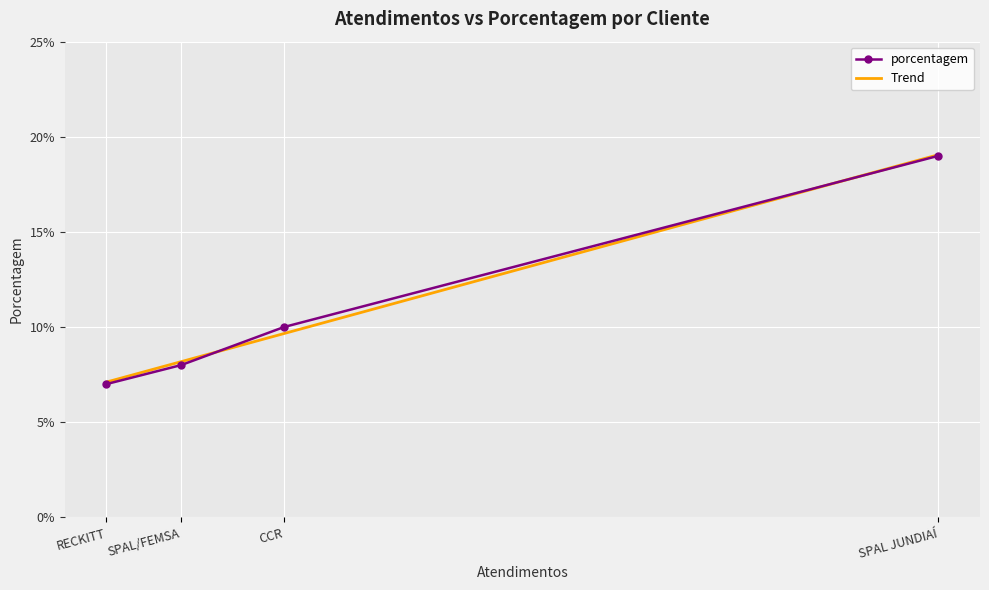

Rank the categories by value from highest to lowest.

SPAL JUNDIAÍ, CCR, SPAL/FEMSA, RECKITT